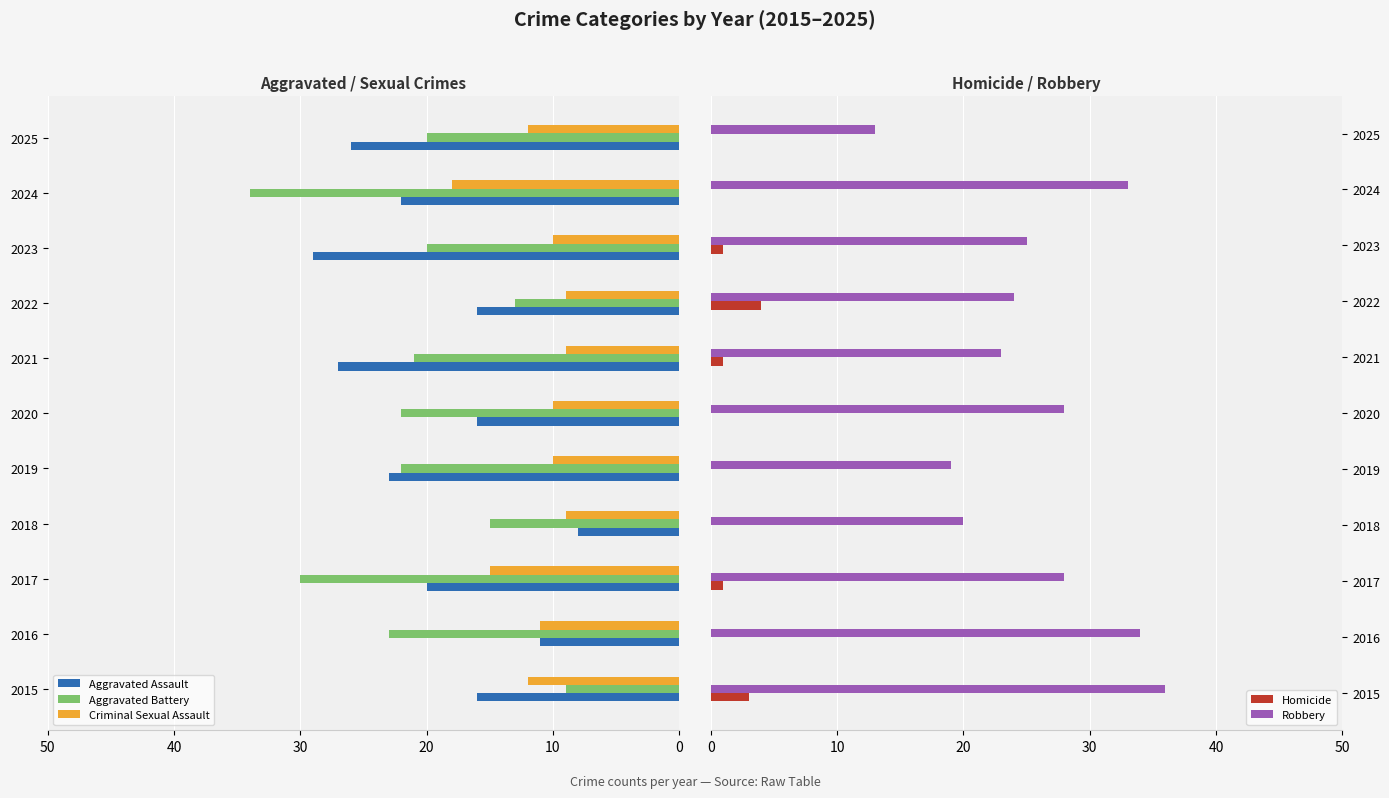

What is the approximate value of Robbery at 2015, to the nearest 10?

40